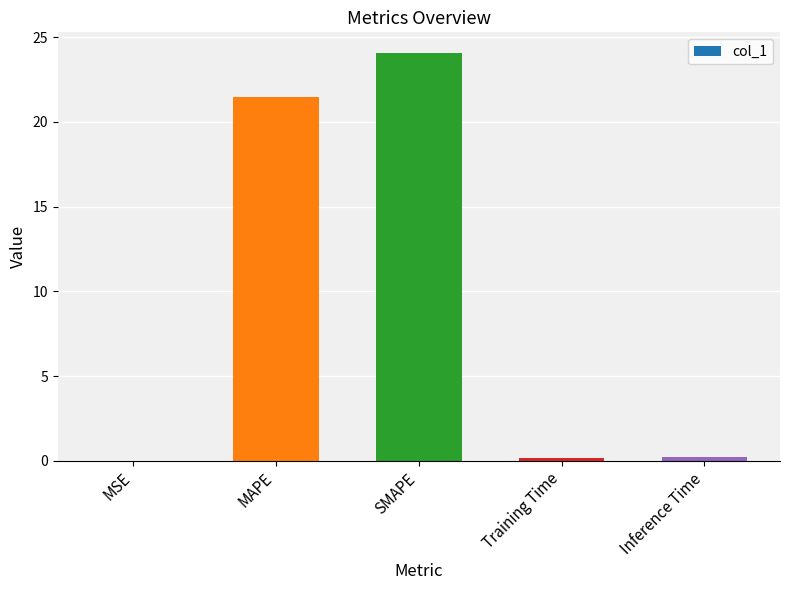

What is the change in value from MAPE to SMAPE?

+2.6